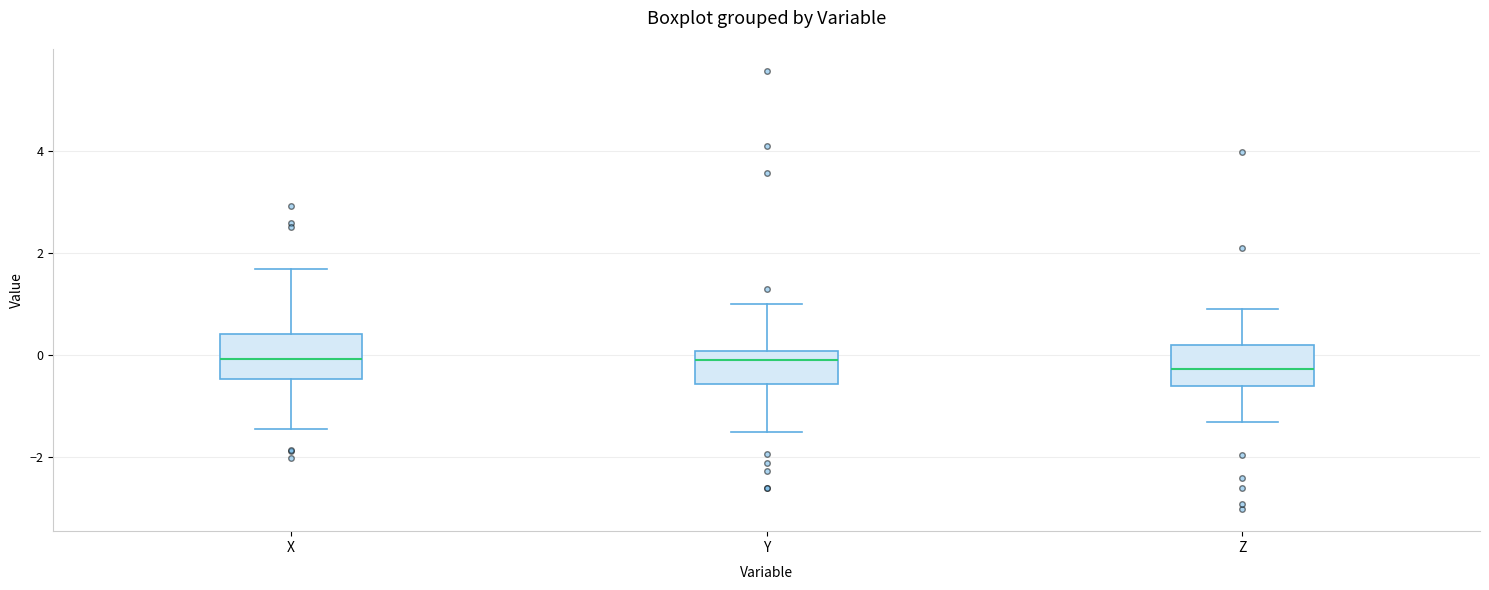

Reading left to right, read every box against the y-axis: the position of its median line, the range the box covers, and the ends of its whiskers. The values are not printed on the chart, so give them approximately, as read against the axis.

X: median 0.0, box -0.4 to 0.4, whiskers -1.4 to 1.6
Y: median 0.0 (just below the box's upper edge), box -0.6 to 0.0, whiskers -1.6 to 1.0
Z: median -0.2, box -0.6 to 0.2, whiskers -1.4 to 1.0